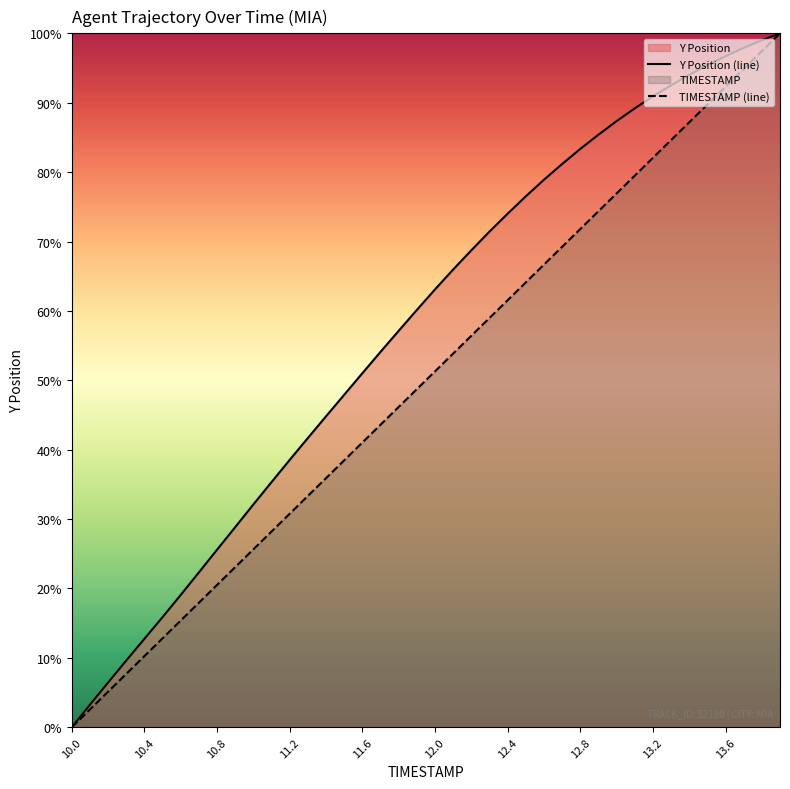

What is the sum of all Y Position (line) values?

2298.0